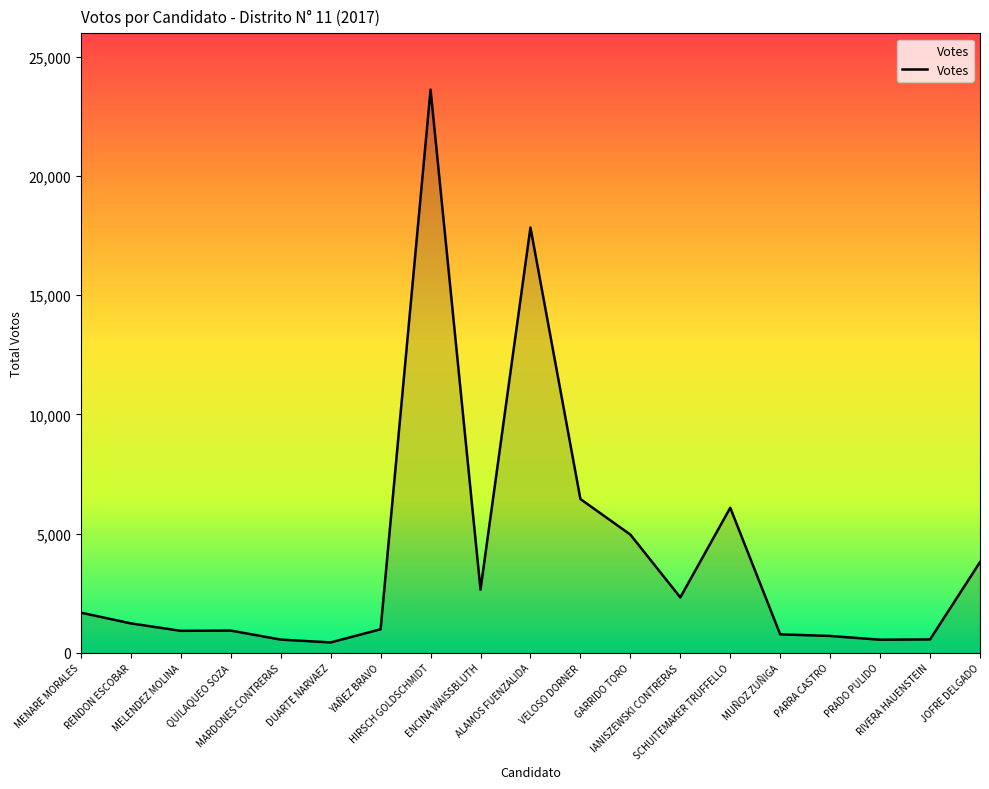

The value at JOFRE DELGADO is 3806. True or false?

True